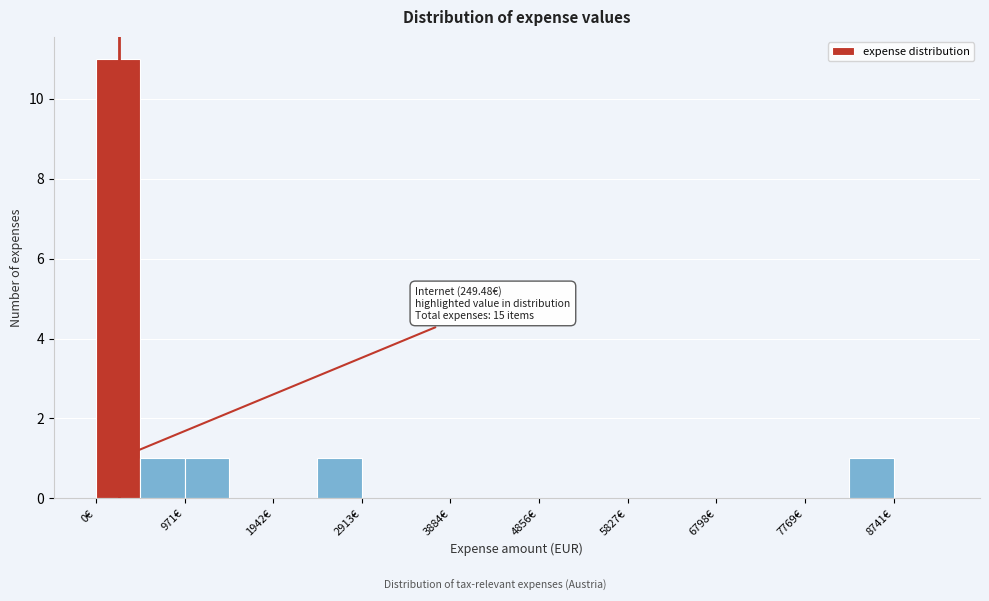

Over which range of the x-axis is the bar tallest?

0 to 500